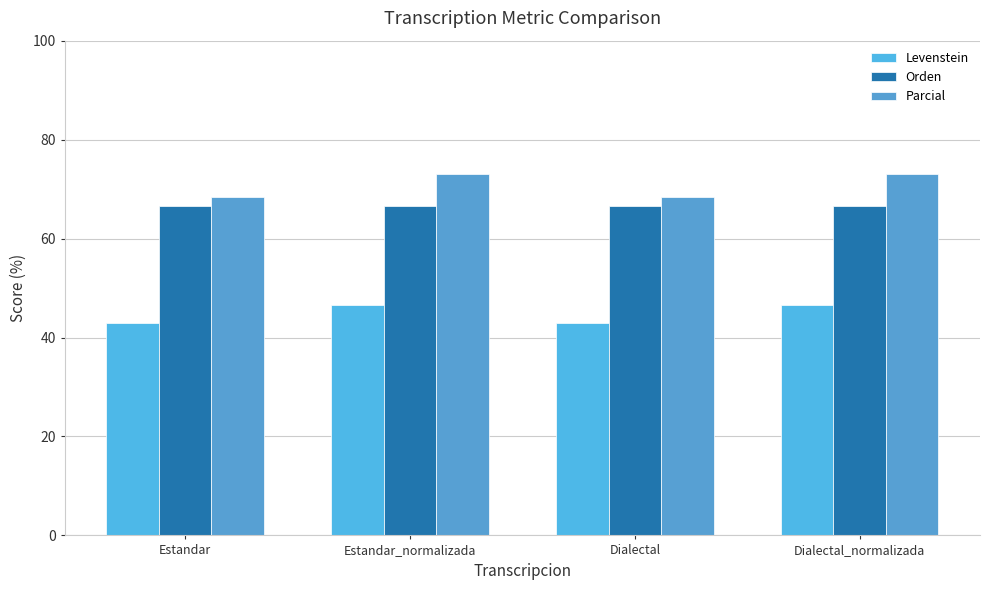

List the labels in order of Levenstein value, largest first.

Estandar_normalizada, Dialectal_normalizada, Estandar, Dialectal